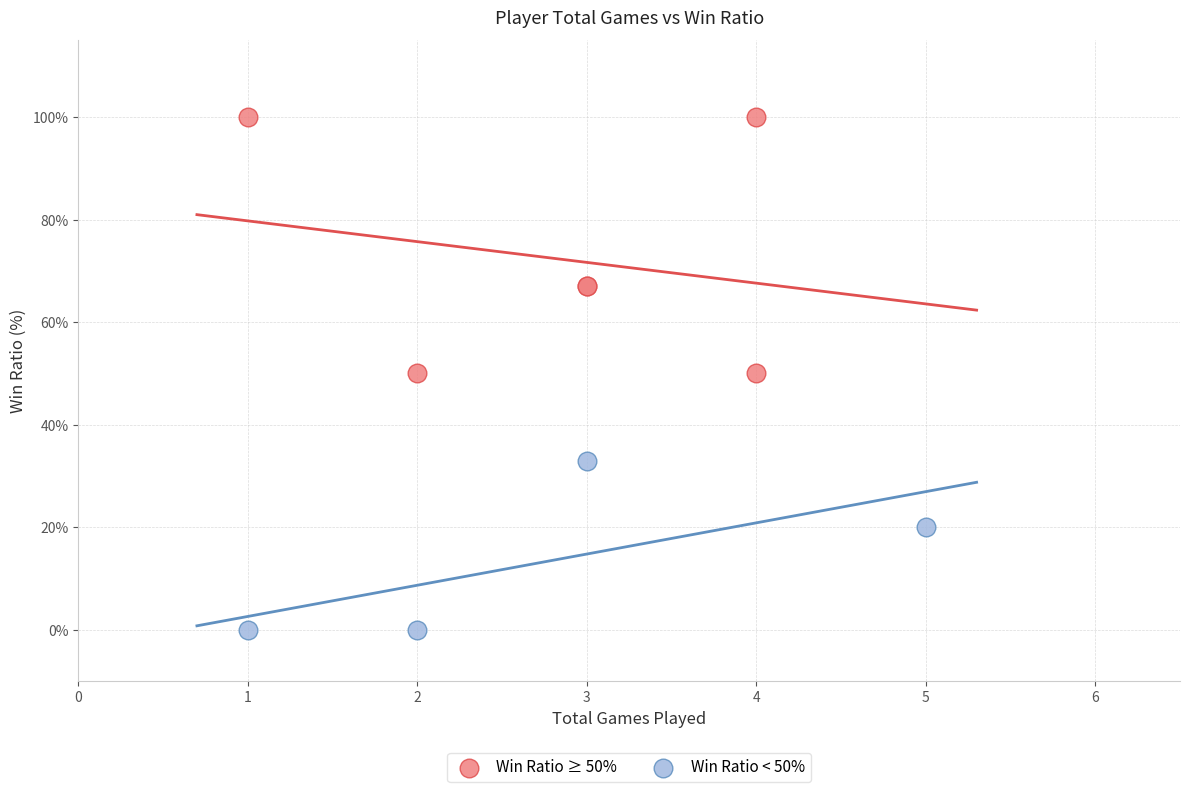

Which series contains the lowest Y value?

Win Ratio < 50%